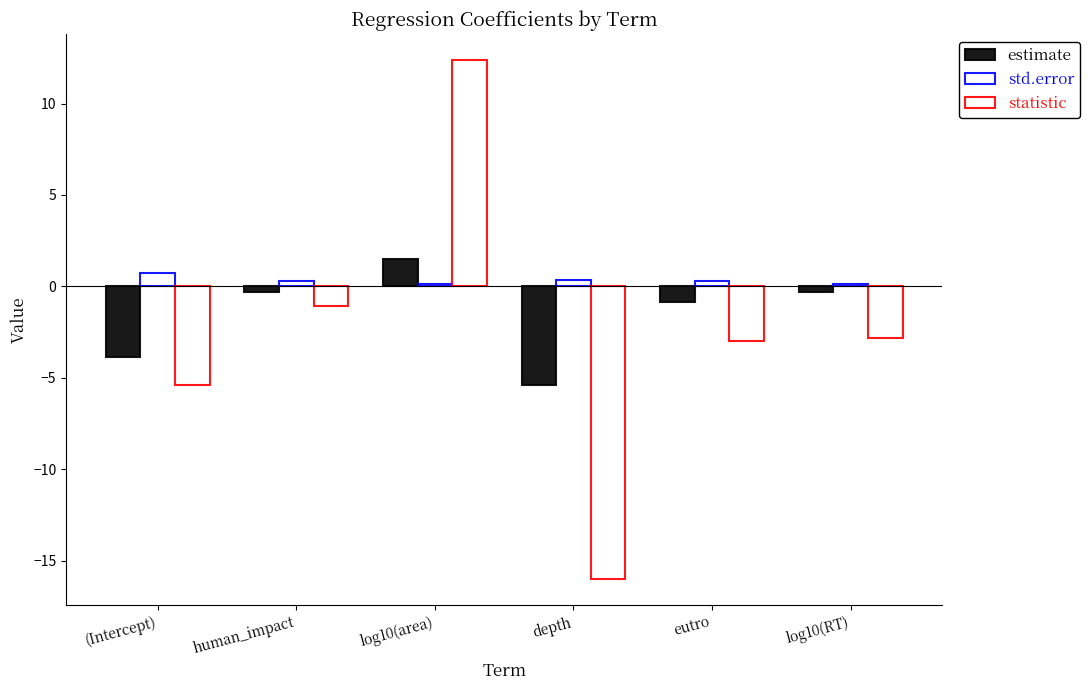

What are all the series names shown in the legend?

estimate, std.error, statistic